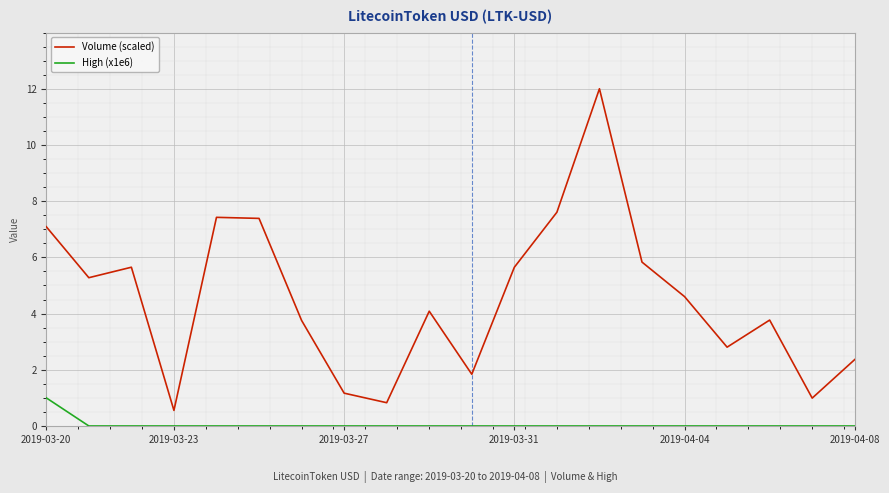

Reading left to right, extract all data points from this chart.

Volume (scaled): 7.1	5.3	5.6	0.6	7.4	7.4	3.8	1.2	0.8	4.1	1.8	5.6	7.6	12.0	5.8	4.6	2.8	3.8	1.0	2.4
High (x1e6): 1.0	0.0	0.0	0.0	0.0	0.0	0.0	0.0	0.0	0.0	0.0	0.0	0.0	0.0	0.0	0.0	0.0	0.0	0.0	0.0